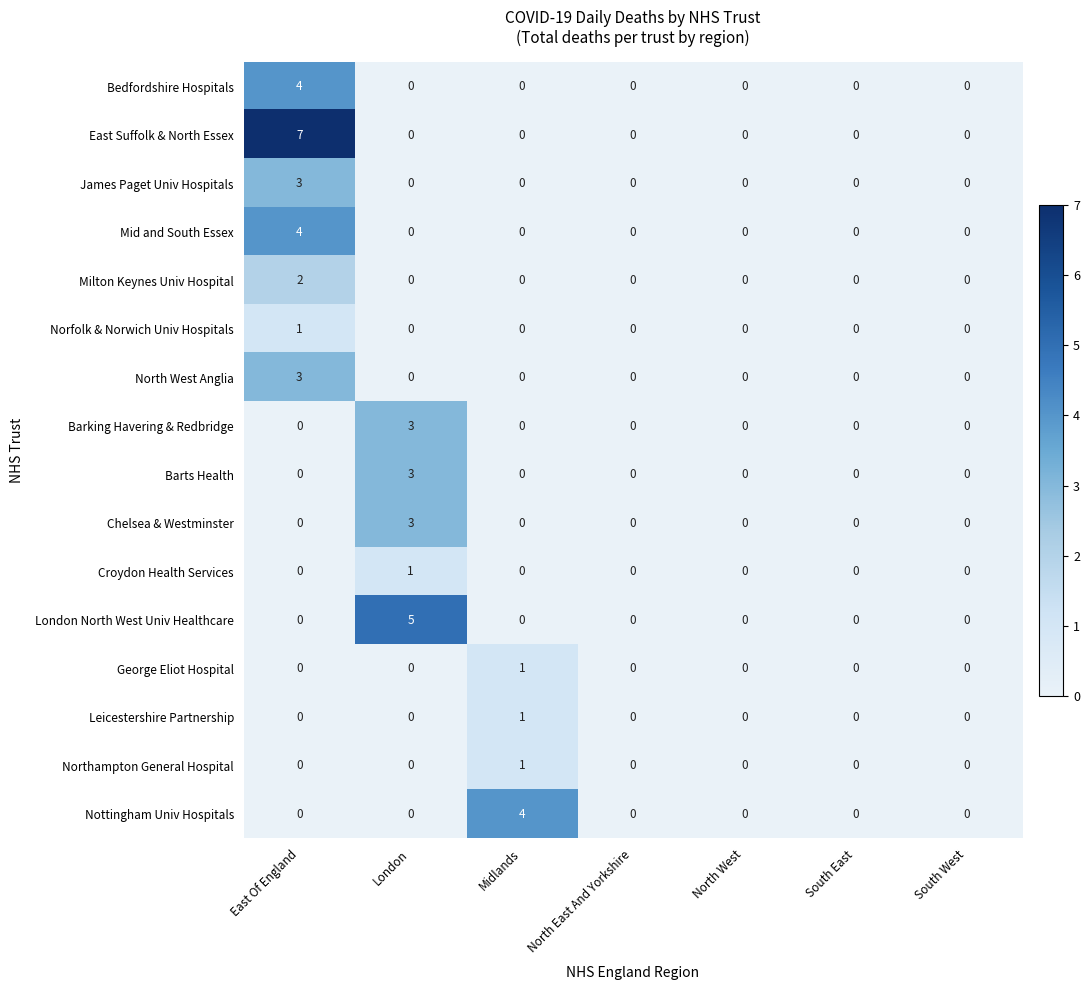

How many Chelsea & Westminster values are between 0 and 1?

6